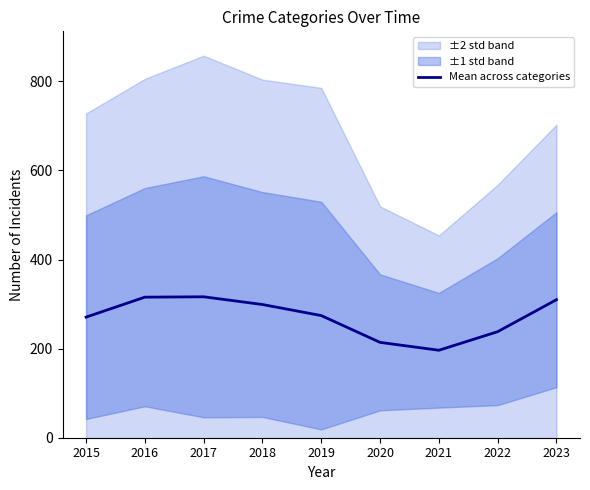

Is this an area chart (filled region under the line)?

No